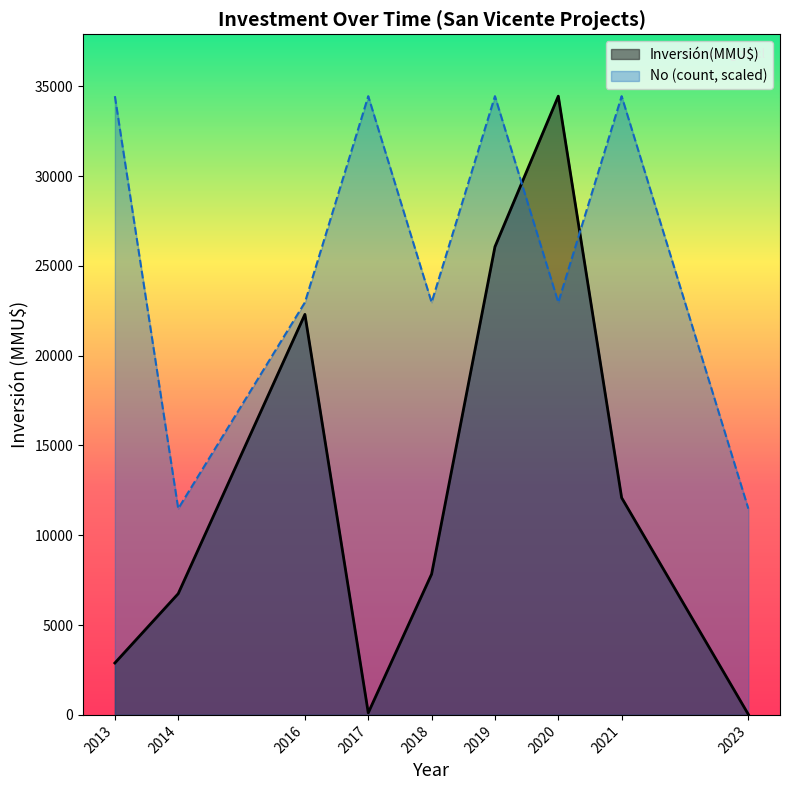

True or false: Inversión(MMU$) has more than 0 interior local peaks.

True